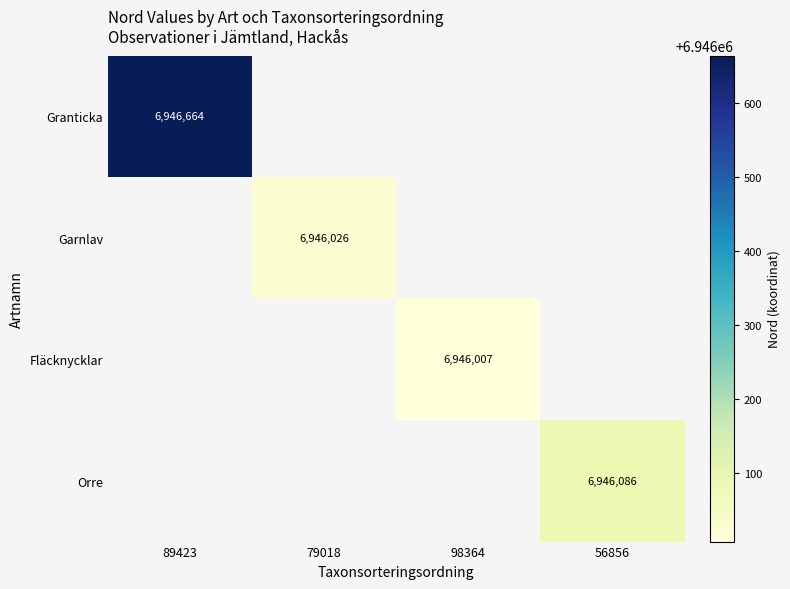

The value of Garnlav at 79018 is 6946026.3. True or false?

True